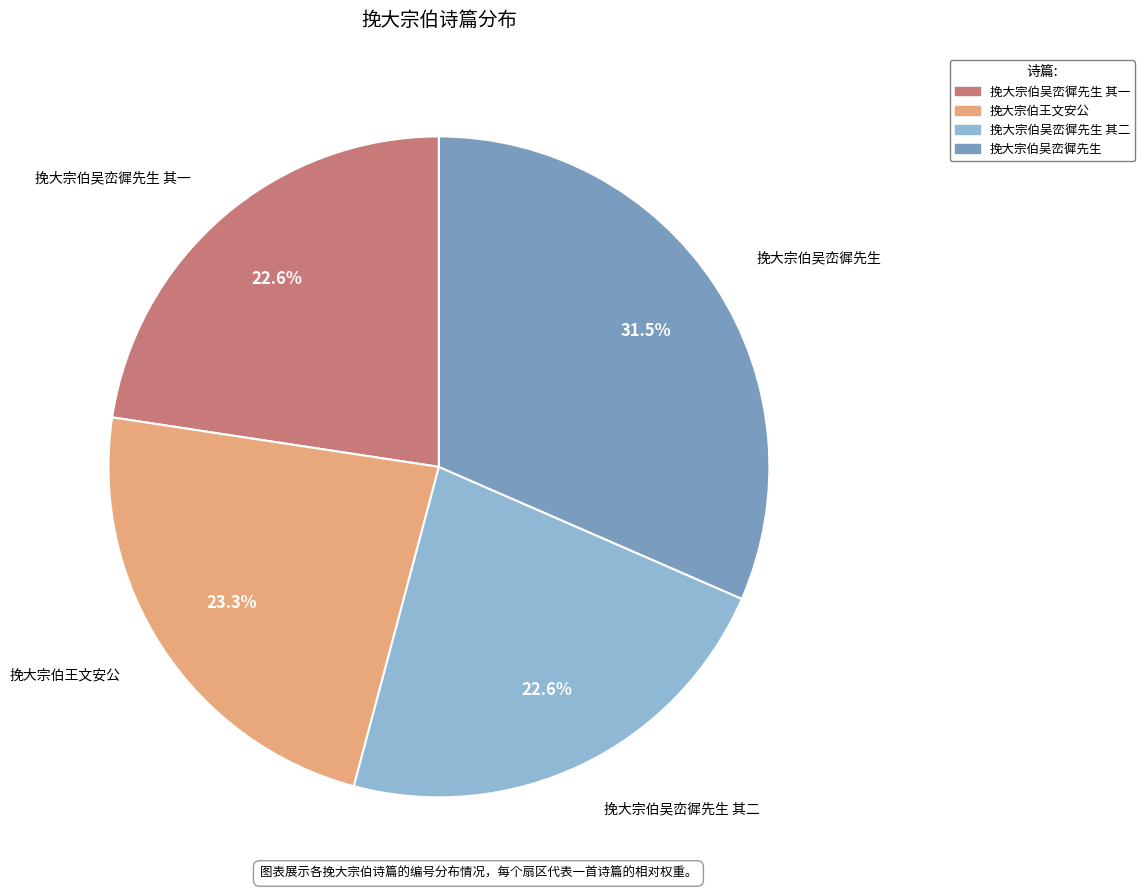

How many segments does this pie chart have?

4